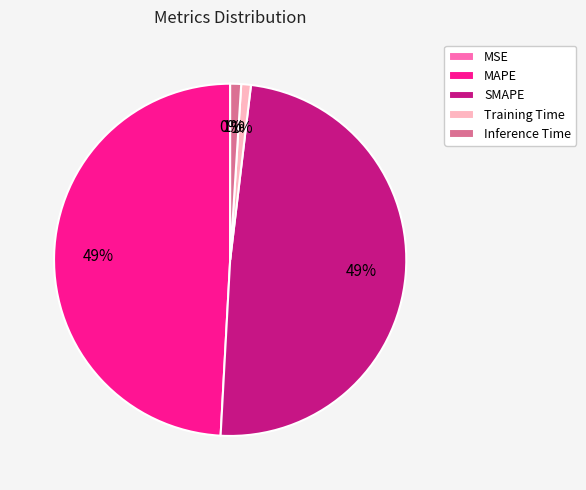

Is it true that MAPE is 49% of the pie?

True